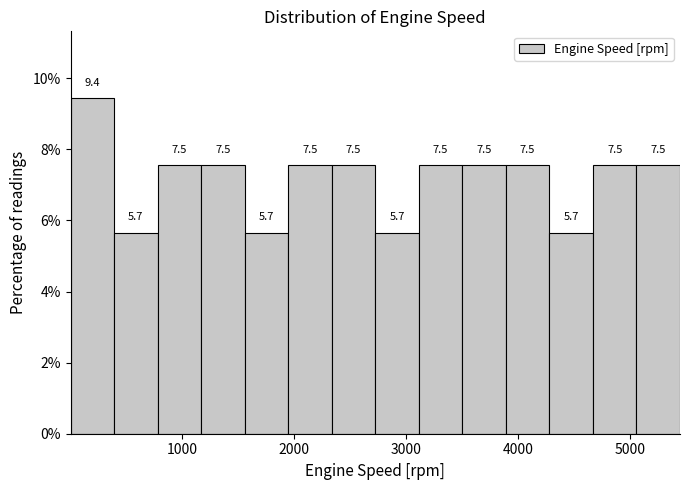

Read against the x-axis, roughly where is the centre of the tallest bar?

200